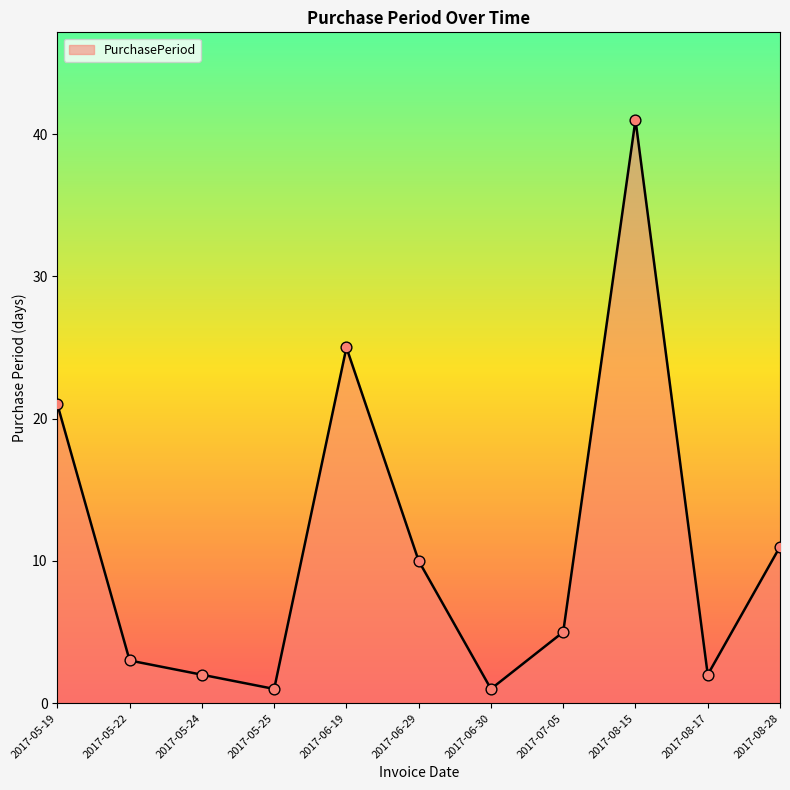

What is the change in value from 2017-05-24 to 2017-06-30?

-1